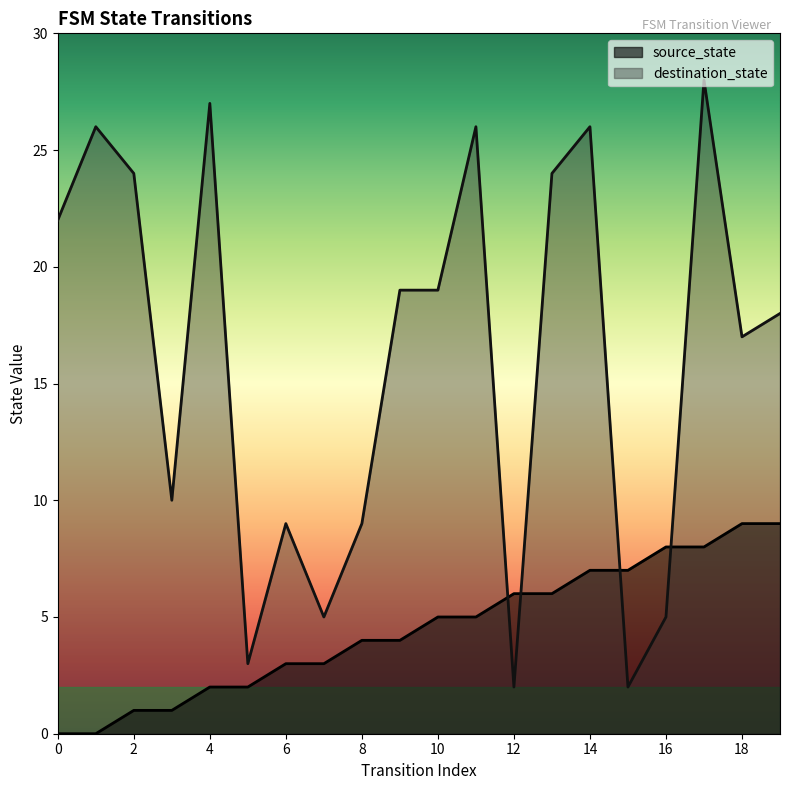

What is the sum of all source_state values?

90